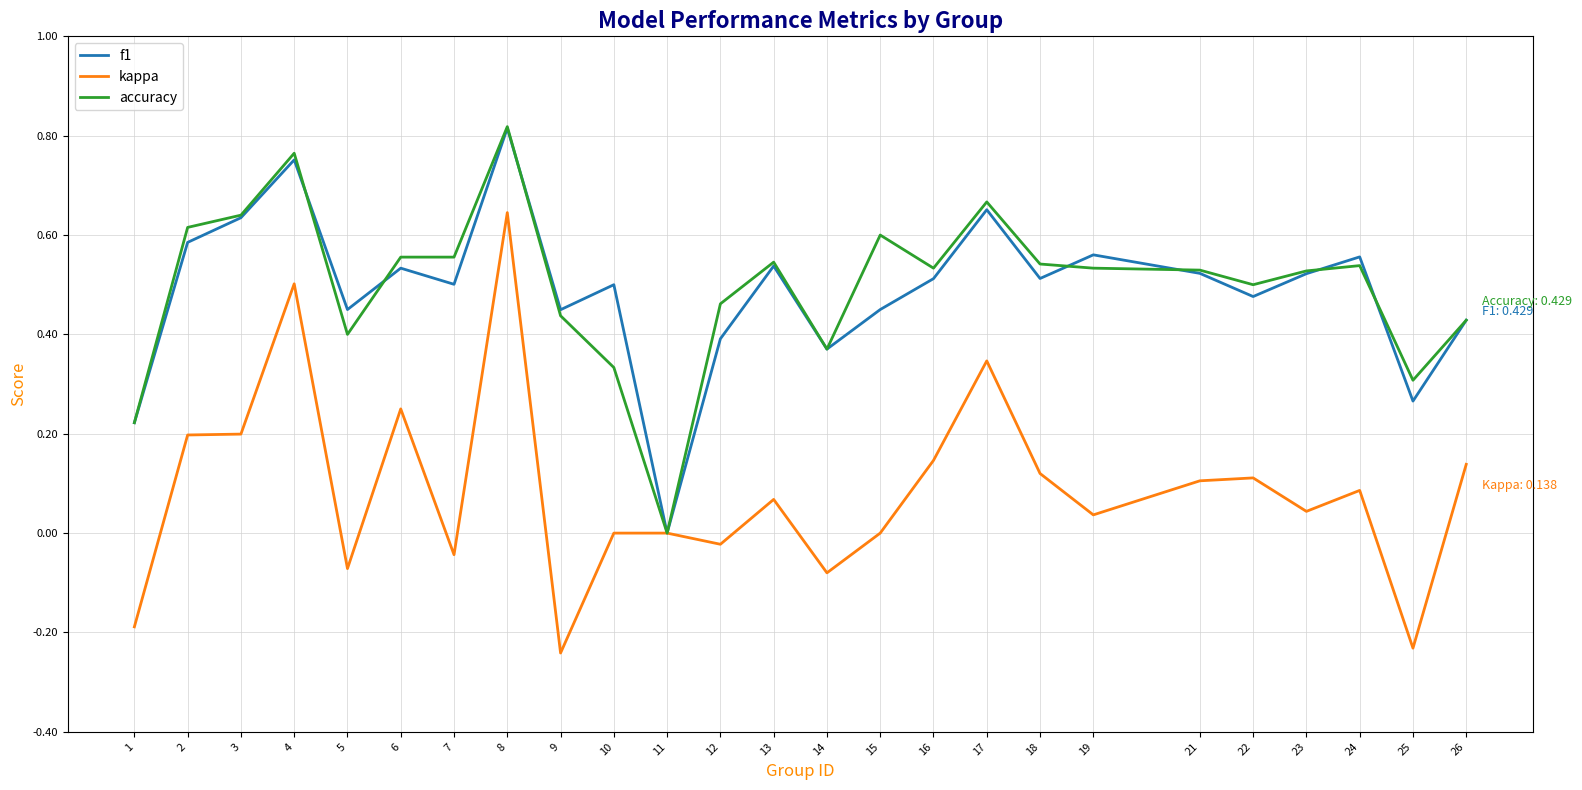

The value of f1 at 26 is 0.2. True or false?

False